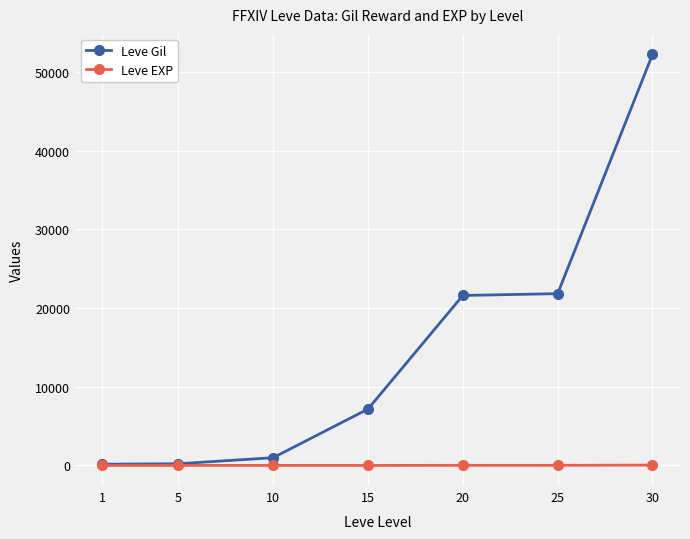

What is the sum of all Leve Gil values?

104190